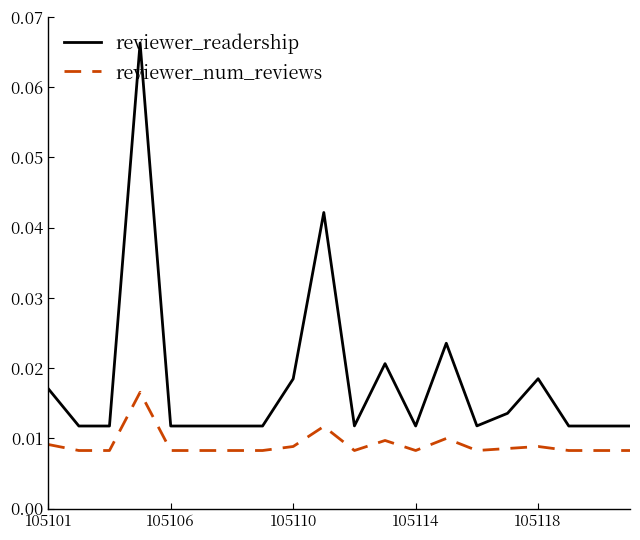

Rank the series by their average value, from highest to lowest.

reviewer_readership, reviewer_num_reviews